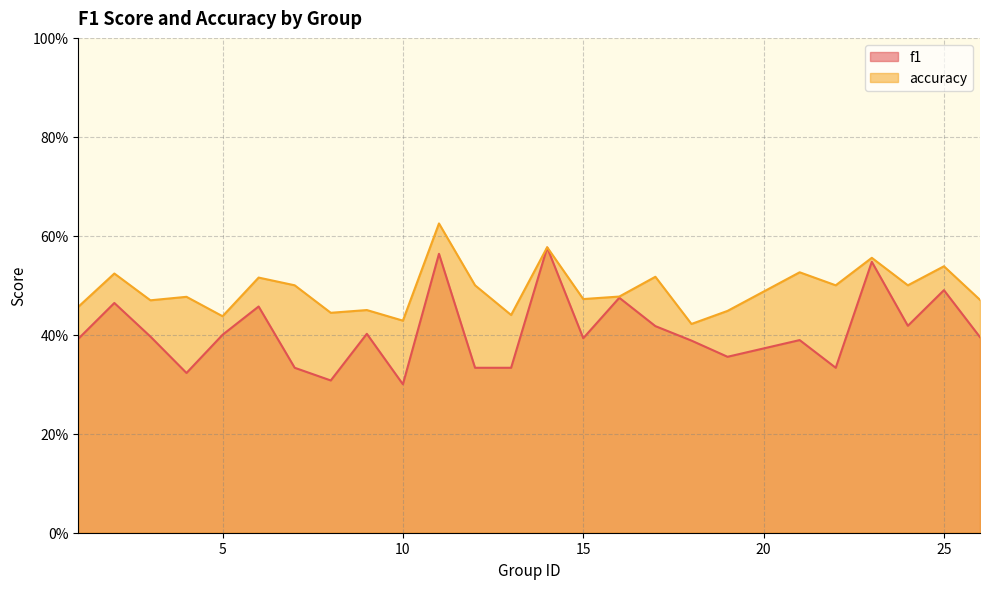

The value of accuracy at 9 is 0.7. True or false?

False